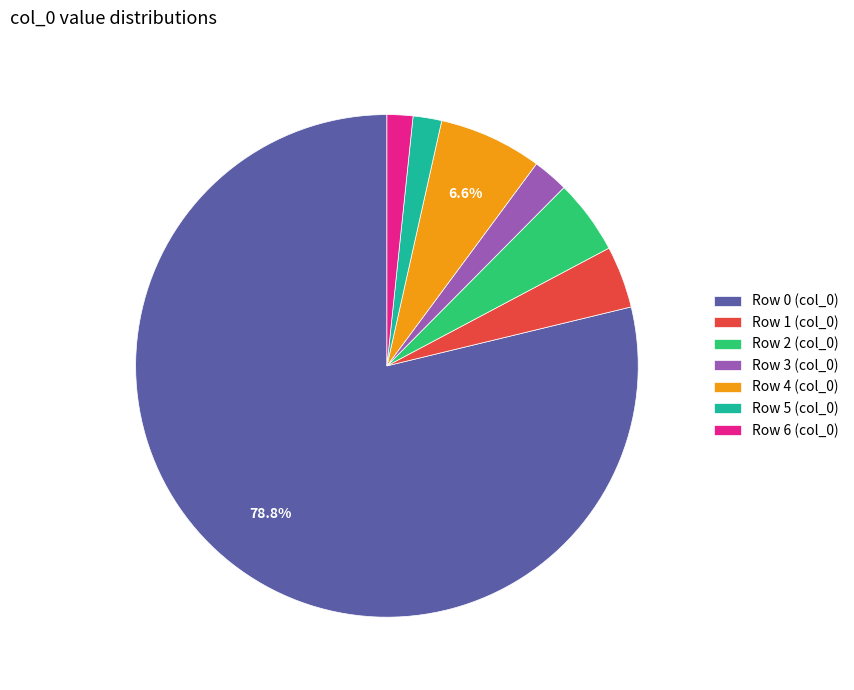

What percentage is NOT represented by Row 0 (col_0)?

21.2%